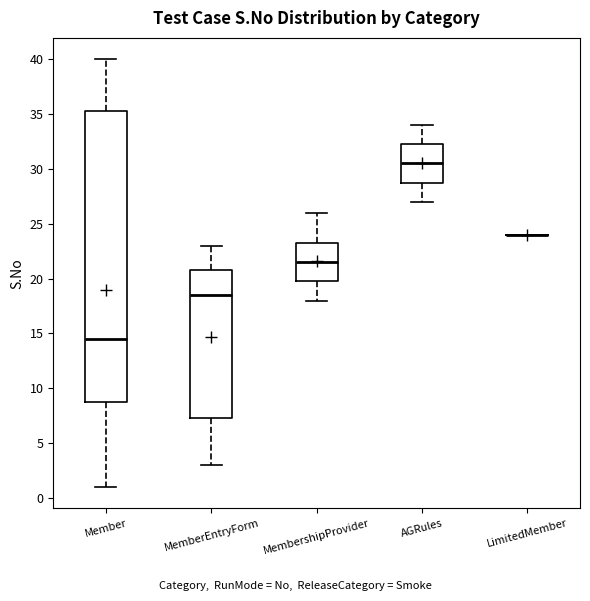

Reading left to right, transcribe this box plot: for each box, give where its median line is, the range the box spans, and where its two whiskers end, as read against the y-axis. The values are not printed on the chart, so give them approximately, as read against the axis.

Member: median 14.5, box 9.0 to 35.5, whiskers 1.0 to 40.0
MemberEntryForm: median 18.5, box 7.5 to 21.0, whiskers 3.0 to 23.0
MembershipProvider: median 21.5, box 20.0 to 23.5, whiskers 18.0 to 26.0
AGRules: median 30.5, box 29.0 to 32.5, whiskers 27.0 to 34.0
LimitedMember: box collapsed to a line at 24.0, whiskers 24.0 to 24.0